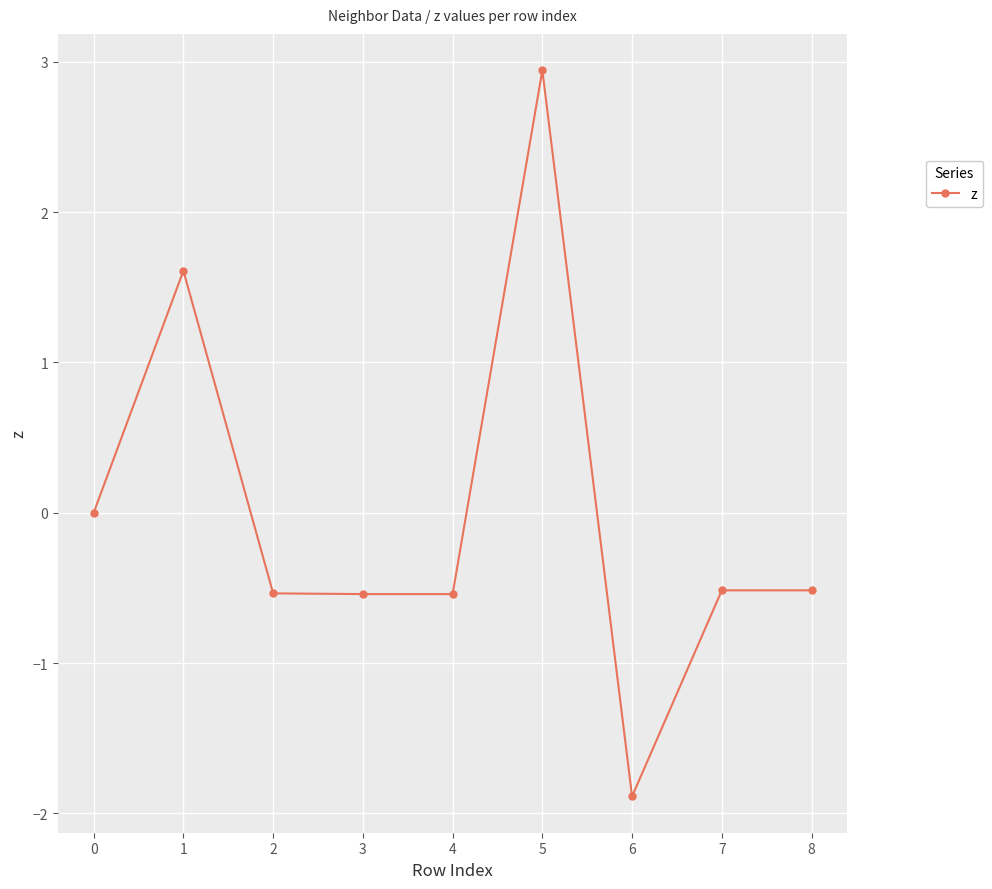

How many categories are shown in the chart?

9